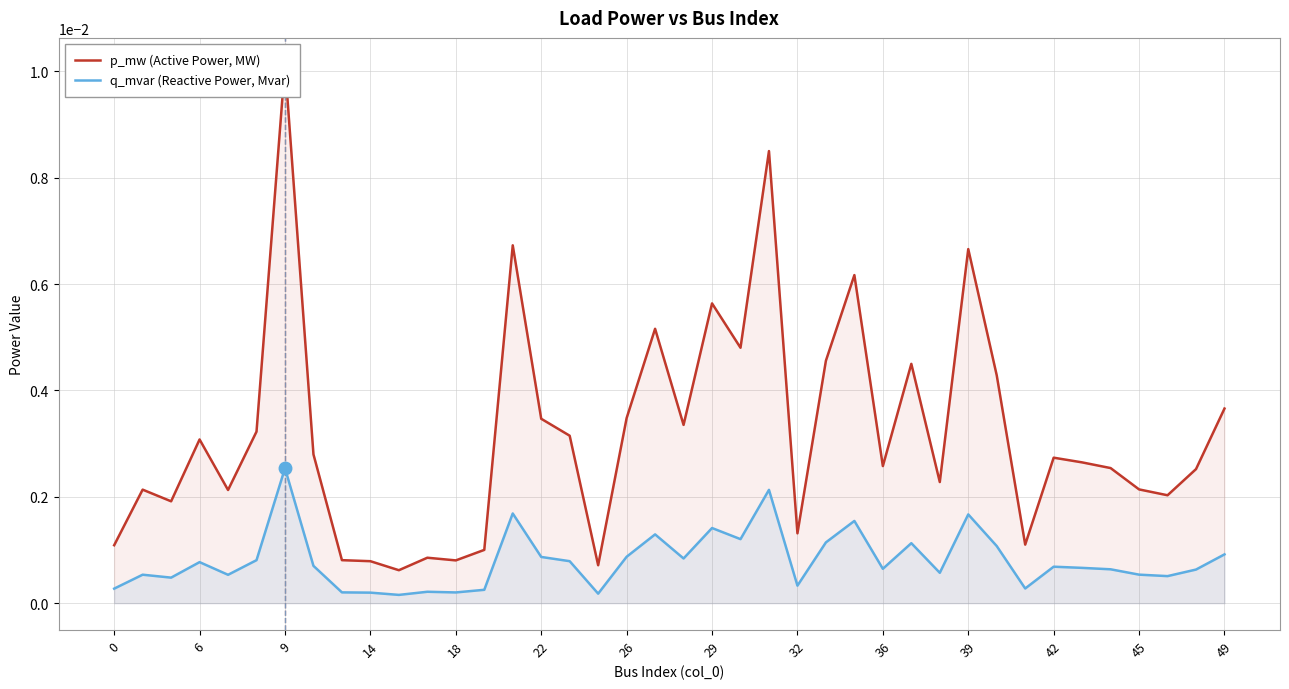

True or false: q_mvar (Reactive Power, Mvar) and p_mw (Active Power, MW) intersect in this chart.

False